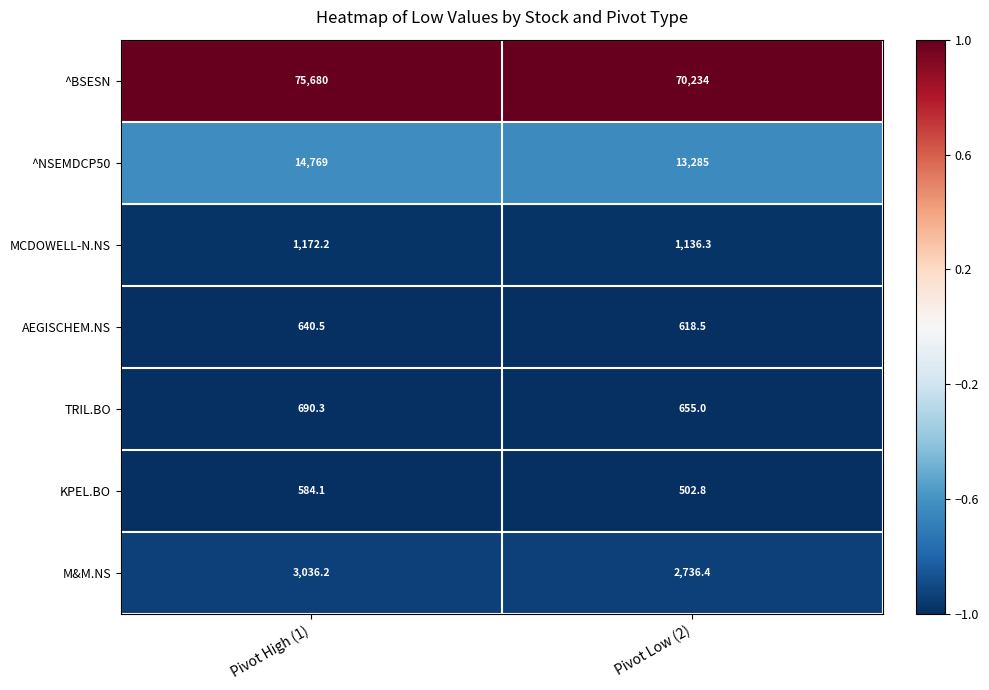

True or false: TRIL.BO has a value of 655.0 at Pivot Low (2).

True